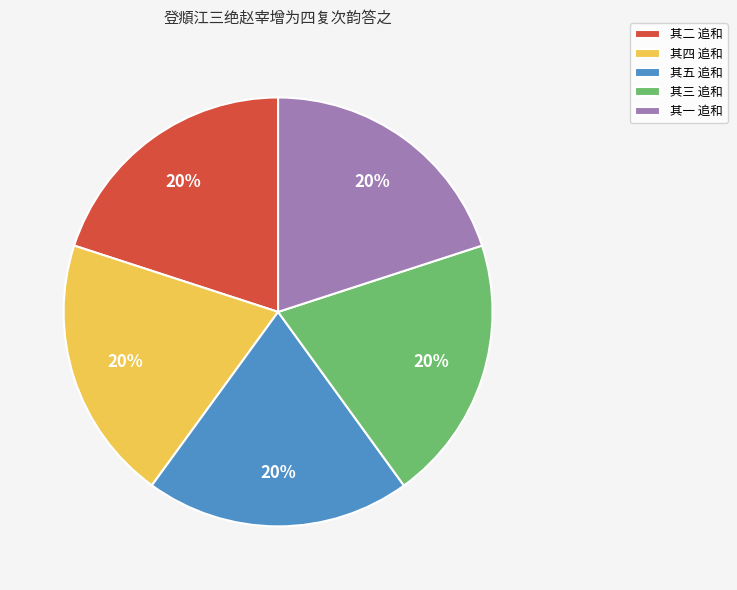

How many segments does this pie chart have?

5